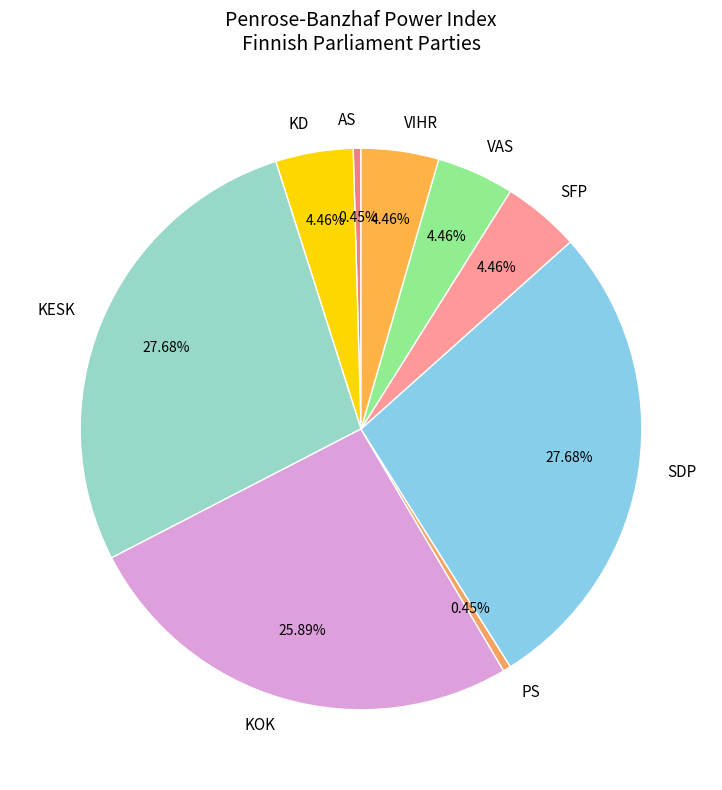

The KD slice represents 10% of the pie. True or false?

False